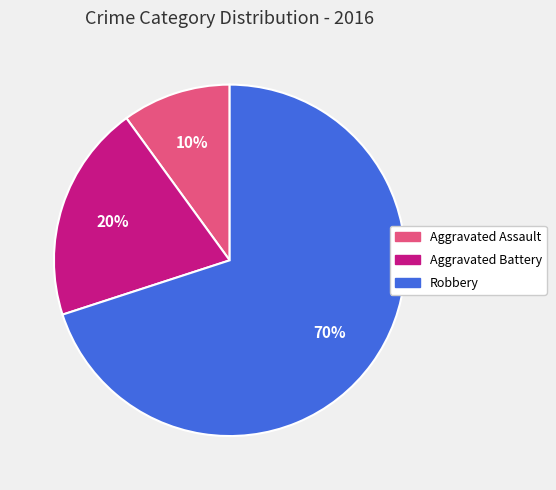

What is the ratio of the value at Aggravated Battery to the value at Robbery?

0.3